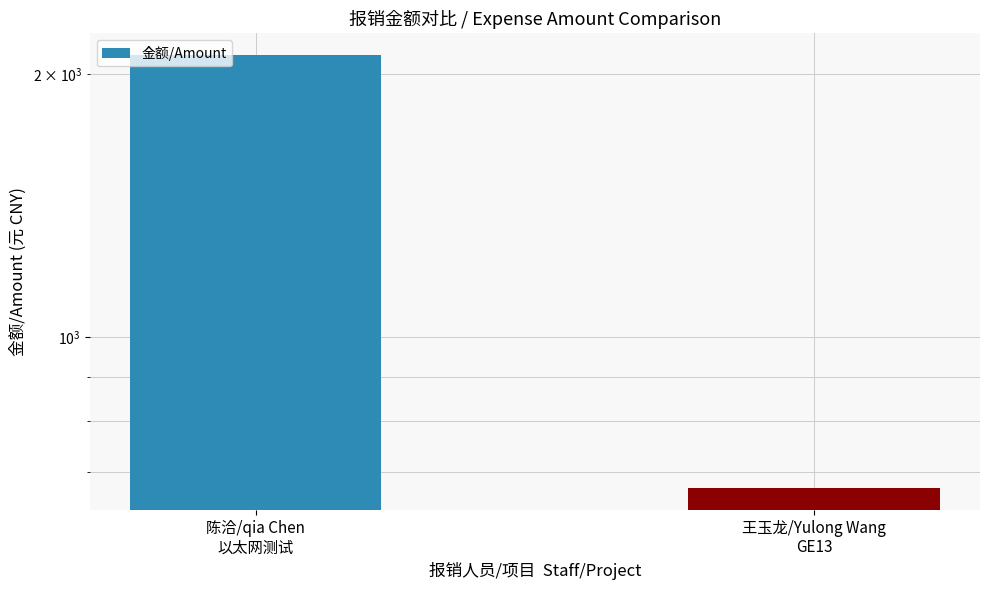

Reading left to right, transcribe all the data shown in this chart.

陈洽/qia Chen
以太网测试=2103.5	王玉龙/Yulong Wang
GE13=670.5